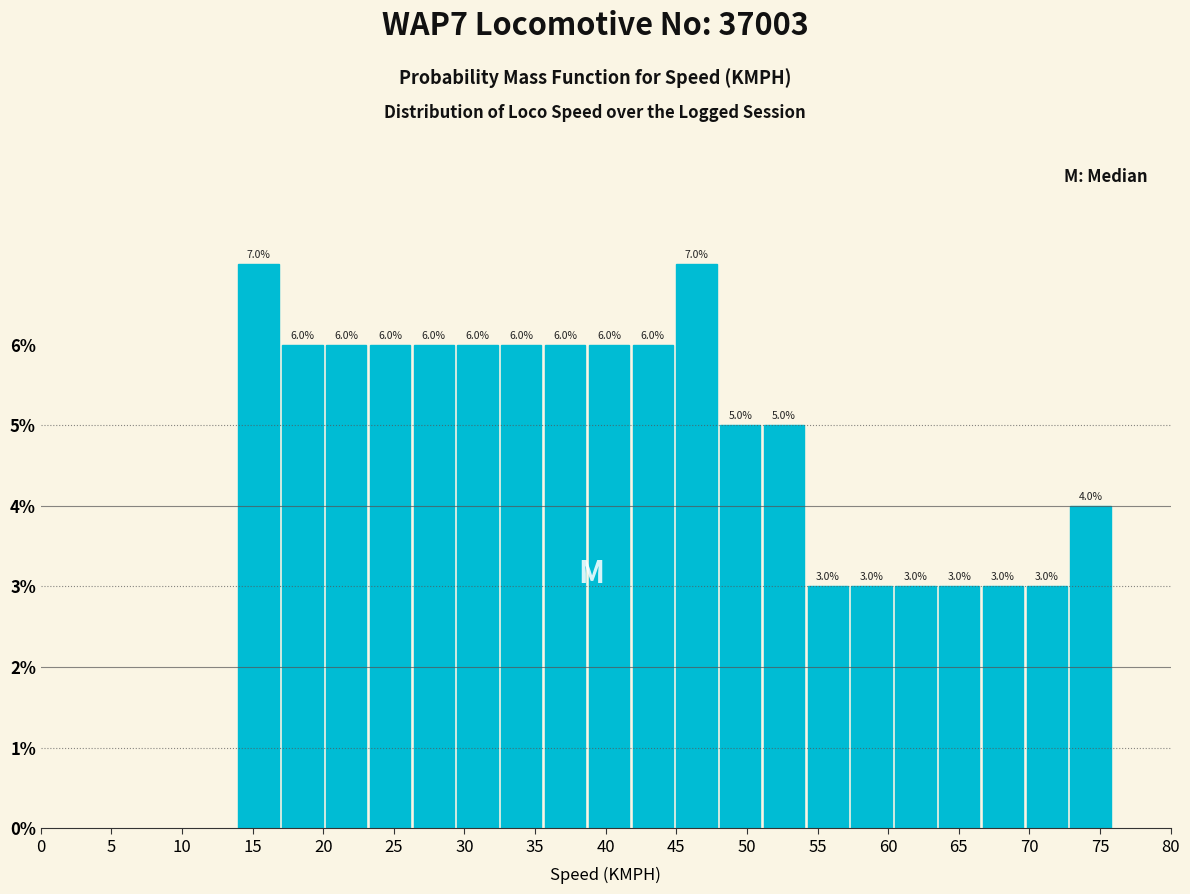

Reading left to right, list every bar in this chart as the range it spans on the x-axis followed by its height. The bar edges are not printed on the chart, so give them approximately, as read against the axis.

14.0 to 17.1: 7.0
17.1 to 20.2: 6.0
20.2 to 23.3: 6.0
23.3 to 26.4: 6.0
26.4 to 29.5: 6.0
29.5 to 32.6: 6.0
32.6 to 35.7: 6.0
35.7 to 38.8: 6.0
38.8 to 41.9: 6.0
41.9 to 45.0: 6.0
45.0 to 48.1: 7.0
48.1 to 51.2: 5.0
51.2 to 54.3: 5.0
54.3 to 57.4: 3.0
57.4 to 60.5: 3.0
60.5 to 63.6: 3.0
63.6 to 66.7: 3.0
66.7 to 69.8: 3.0
69.8 to 72.9: 3.0
72.9 to 76.0: 4.0